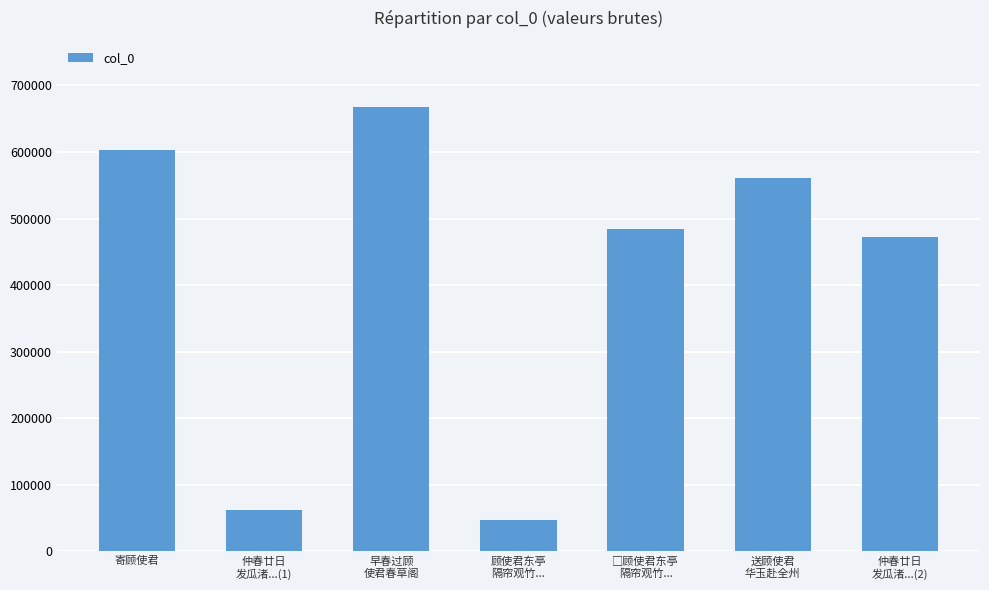

How many data points does each series have?

7